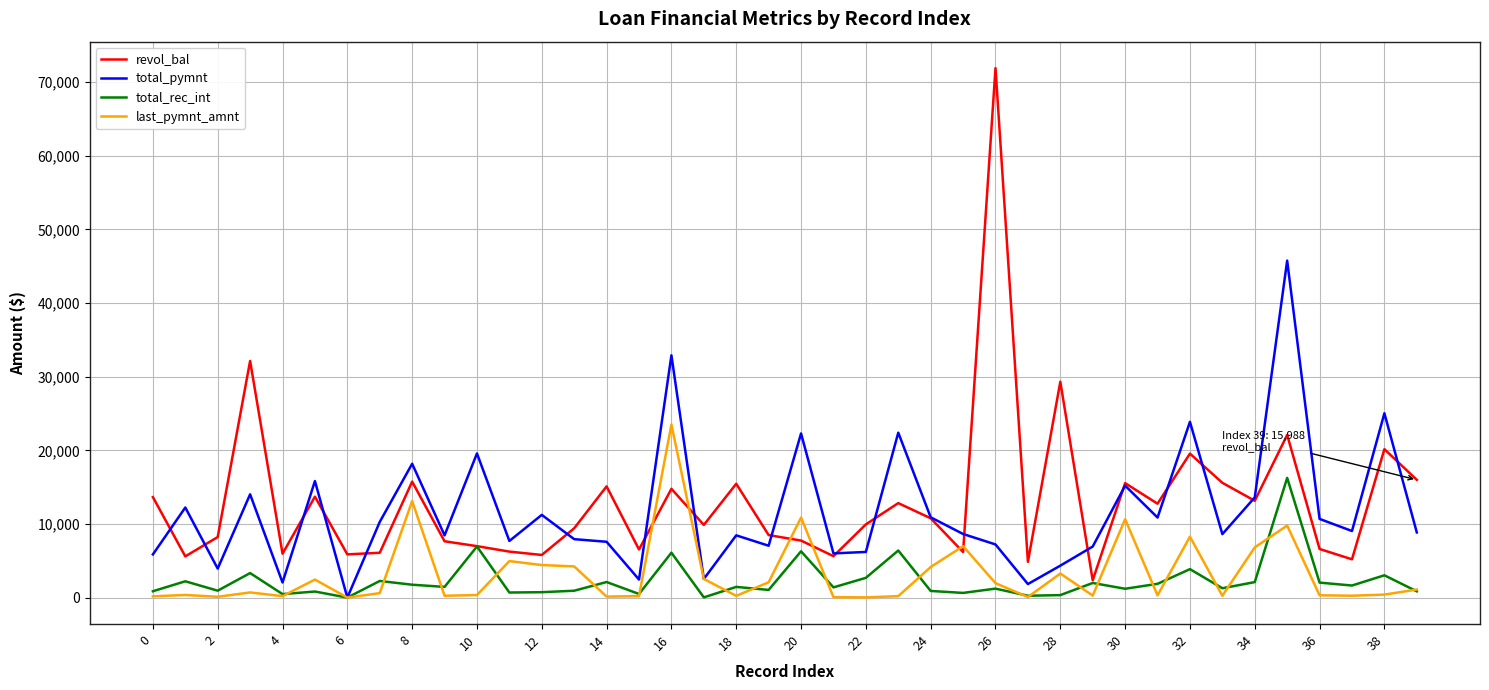

List the series in order of their peak value, highest first.

revol_bal, total_pymnt, last_pymnt_amnt, total_rec_int